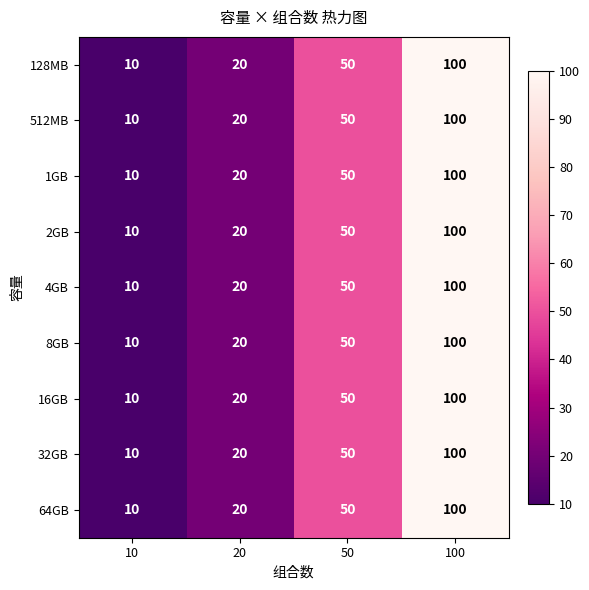

Rank the categories by 512MB value from lowest to highest.

10, 20, 50, 100